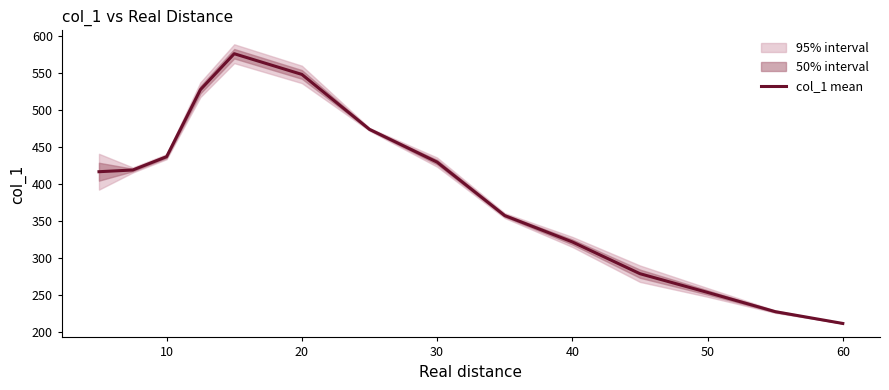

Which category has the lowest value in the col_1 mean series?

60